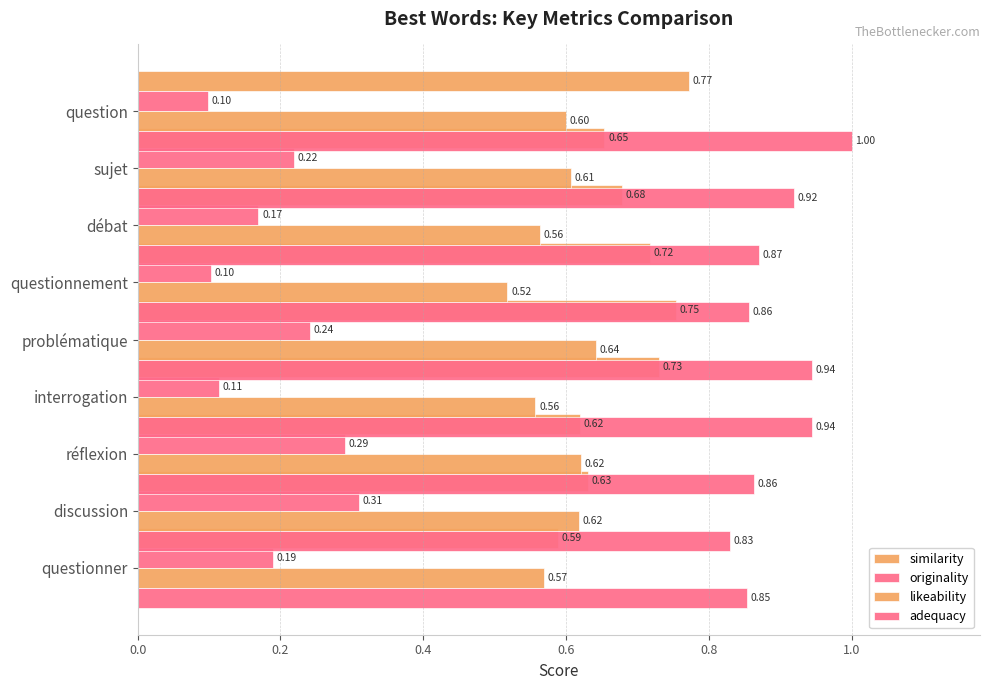

The adequacy series shows 0.9 at débat. True or false?

True